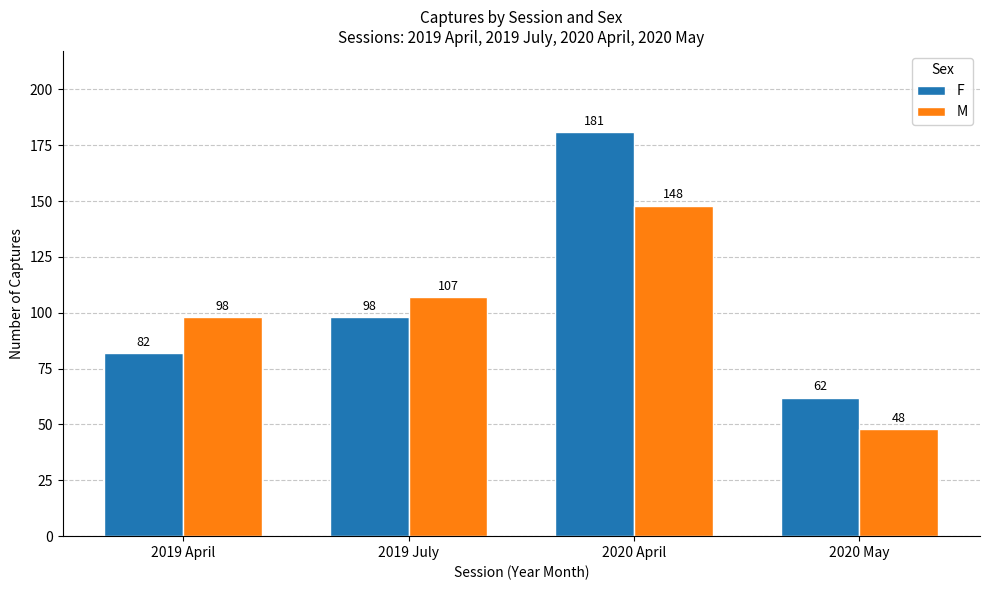

What is the spread (max minus min) of values at 2020 May?

14